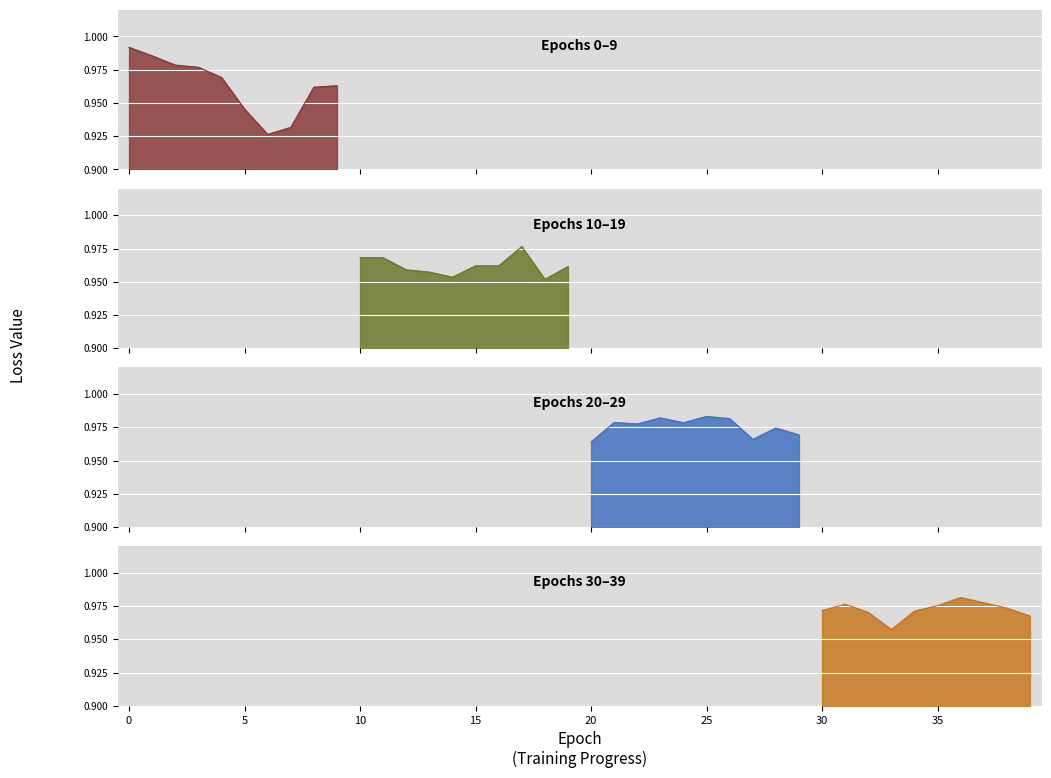

What is the difference between the second highest and second lowest values?

0.1